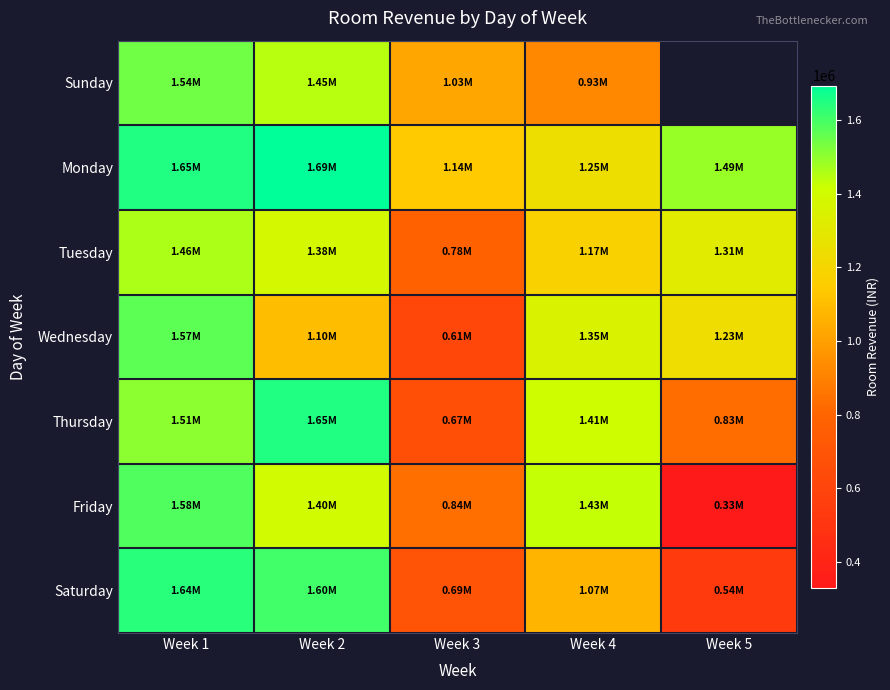

Where does the Sunday series first go above 1026344?

Week 1